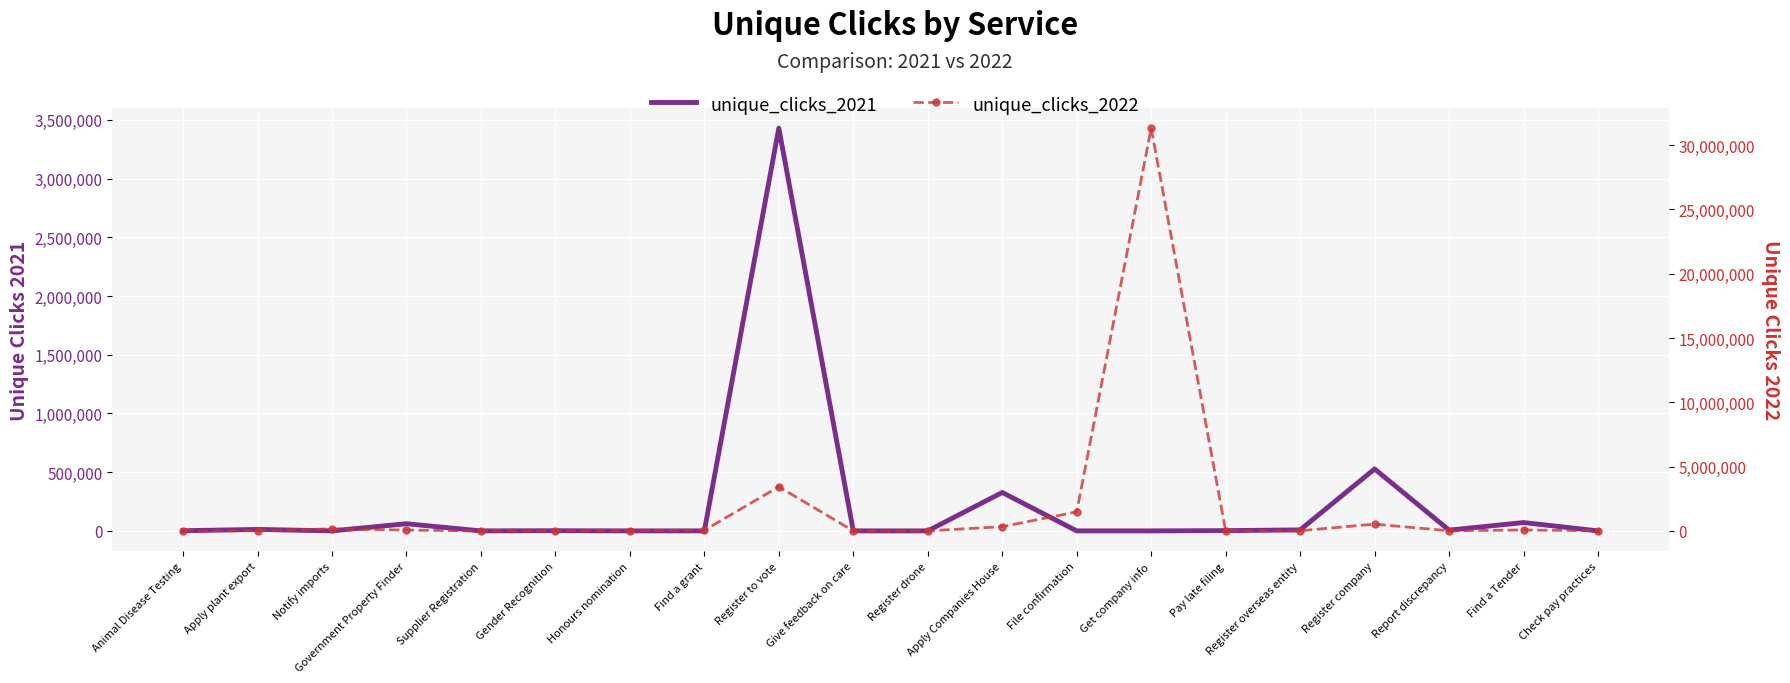

Which category has the lowest value in the unique_clicks_2022 series?

Give feedback on care